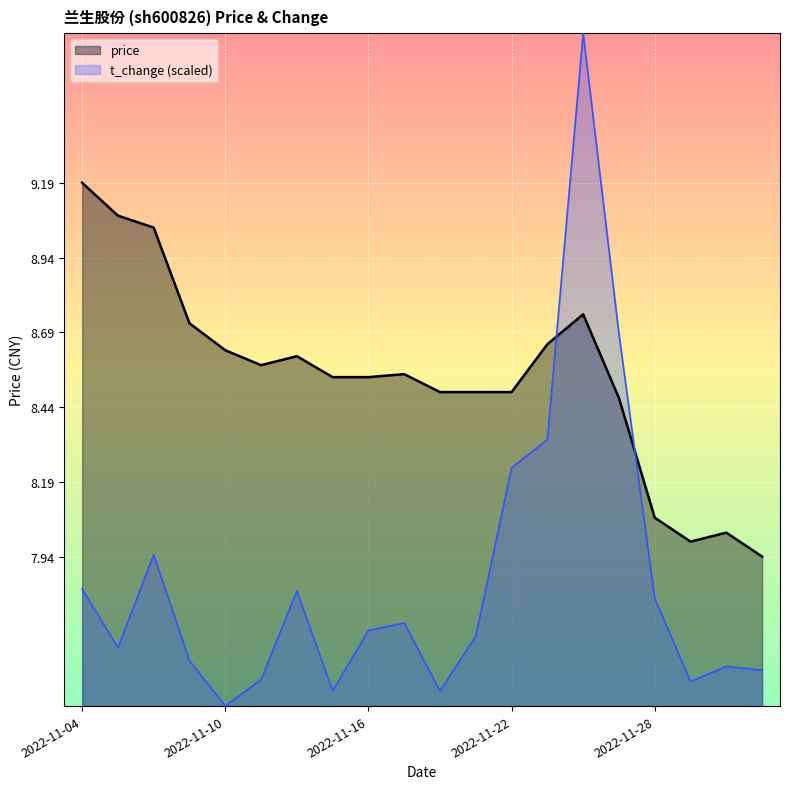

What is the label of the 14th point from the left?

2022-11-23